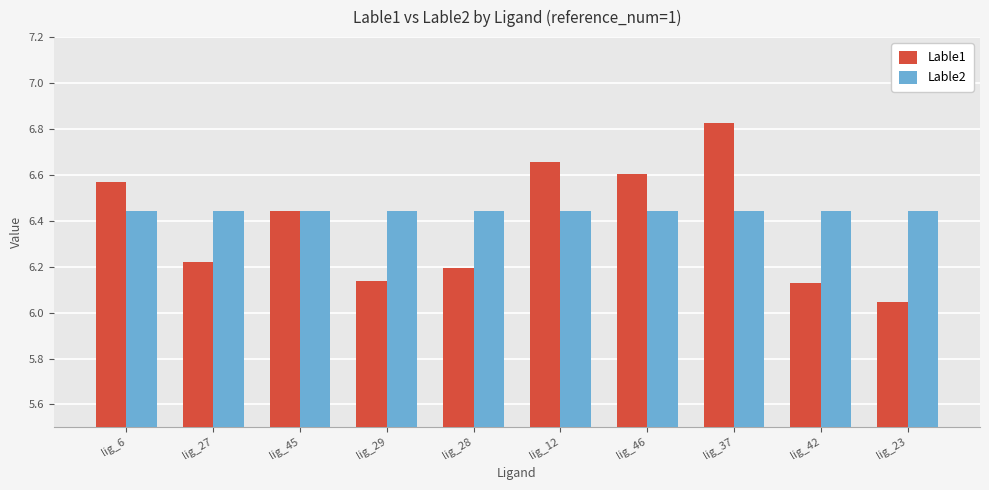

Rank the series by their average value, from lowest to highest.

Lable1, Lable2